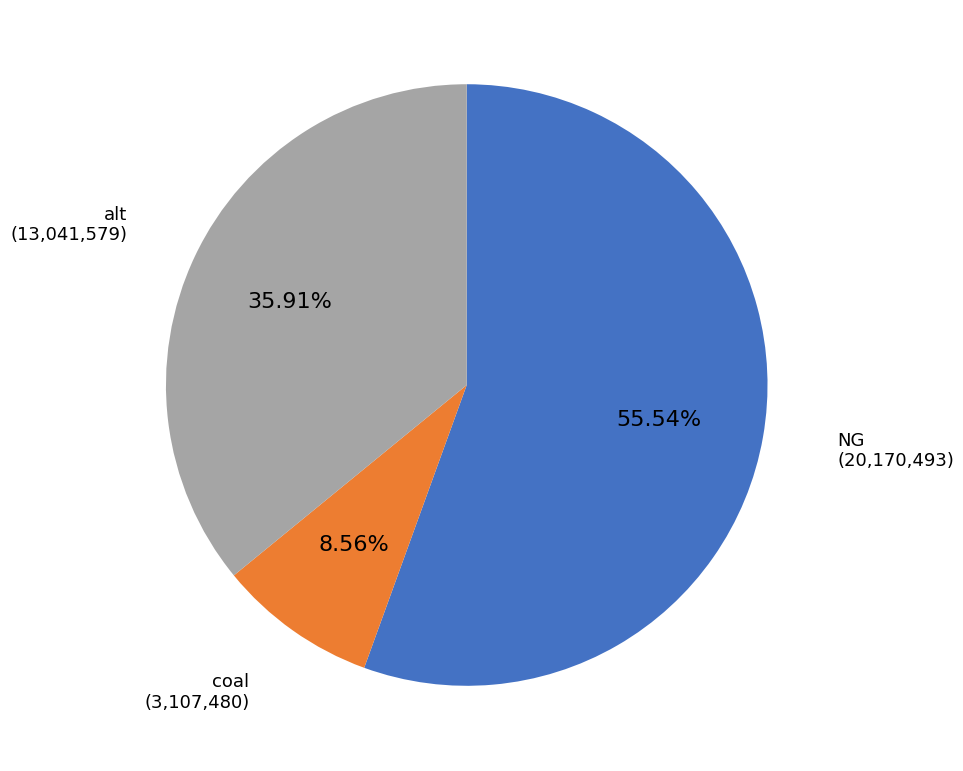

Is there any slice that represents more than half of the pie?

Yes